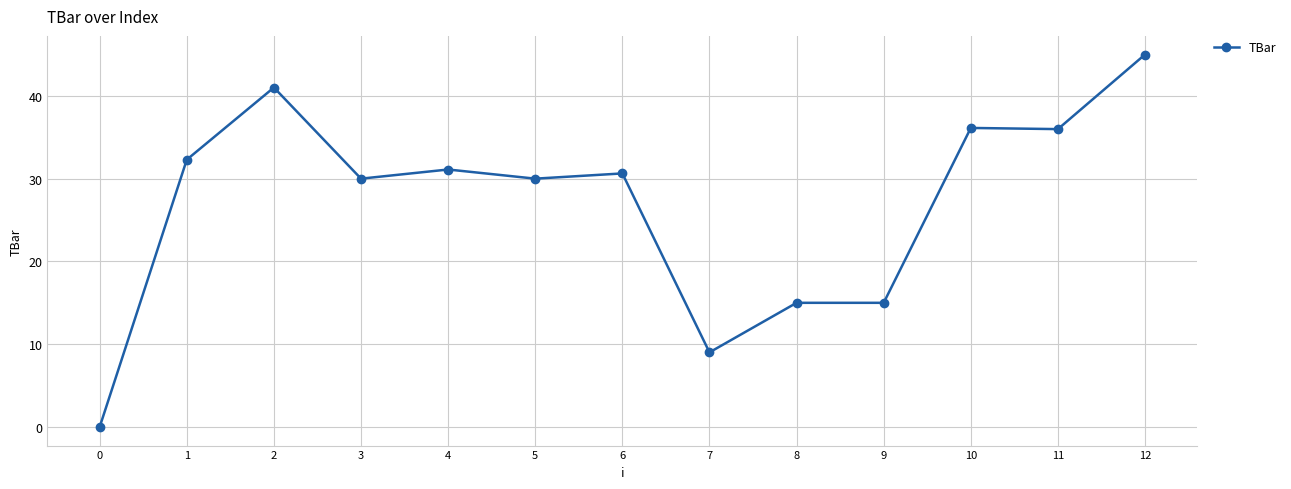

Is this an area chart (filled region under the line)?

No